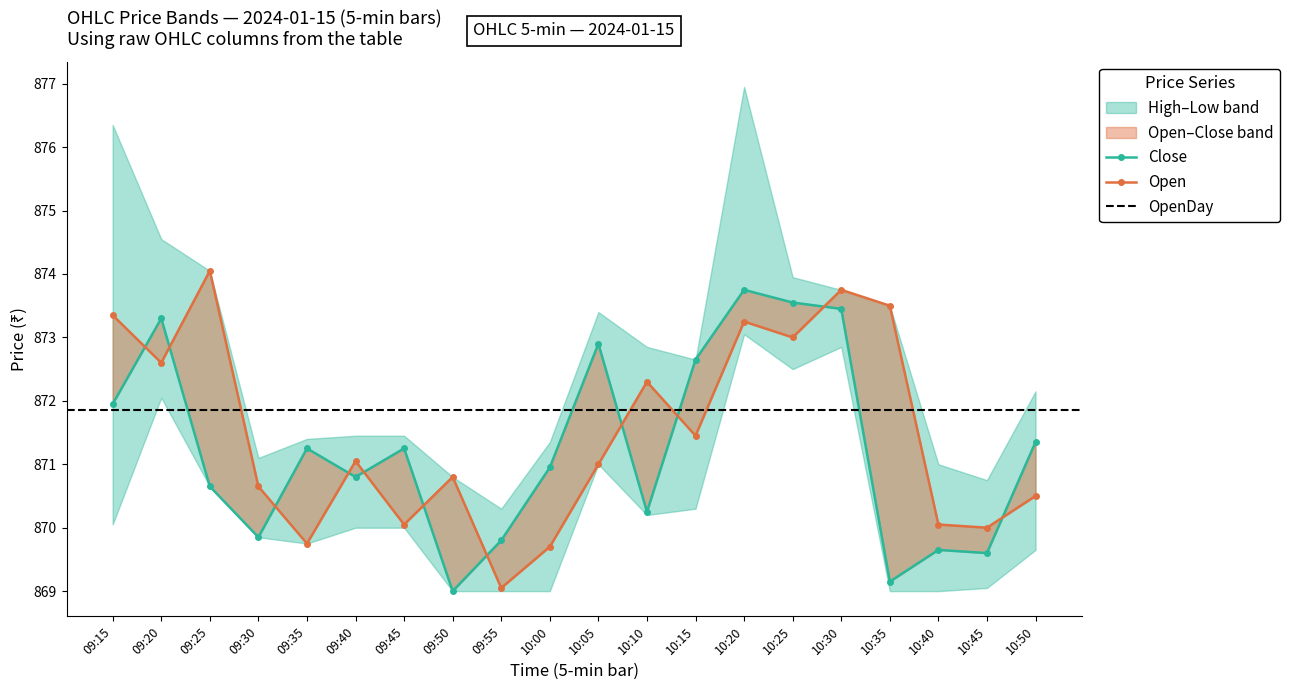

Does the chart have visible grid lines?

No